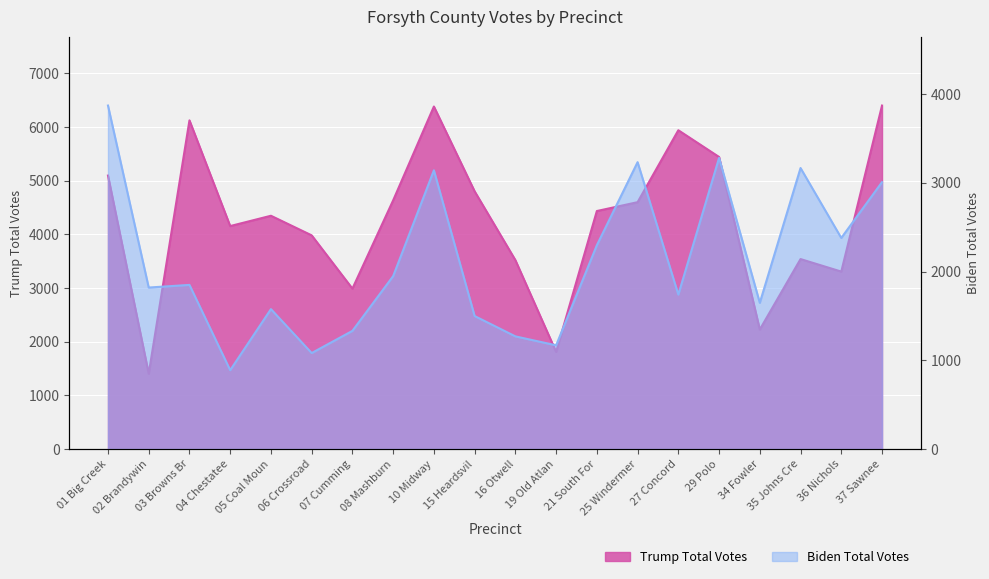

At which label is Trump Total Votes closest to 3901?

06 Crossroad